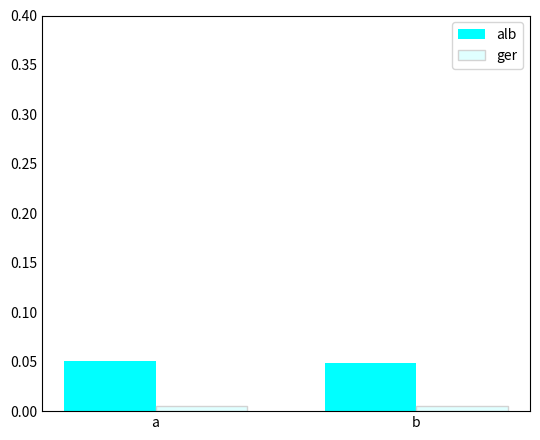

Is the value of alb at b greater than the value of ger at b?

Yes